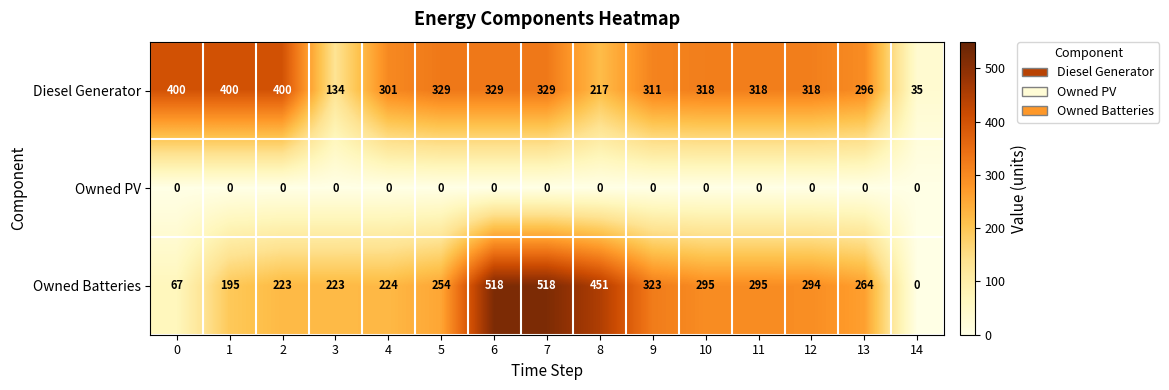

Which series has the largest range (max minus min)?

Owned Batteries